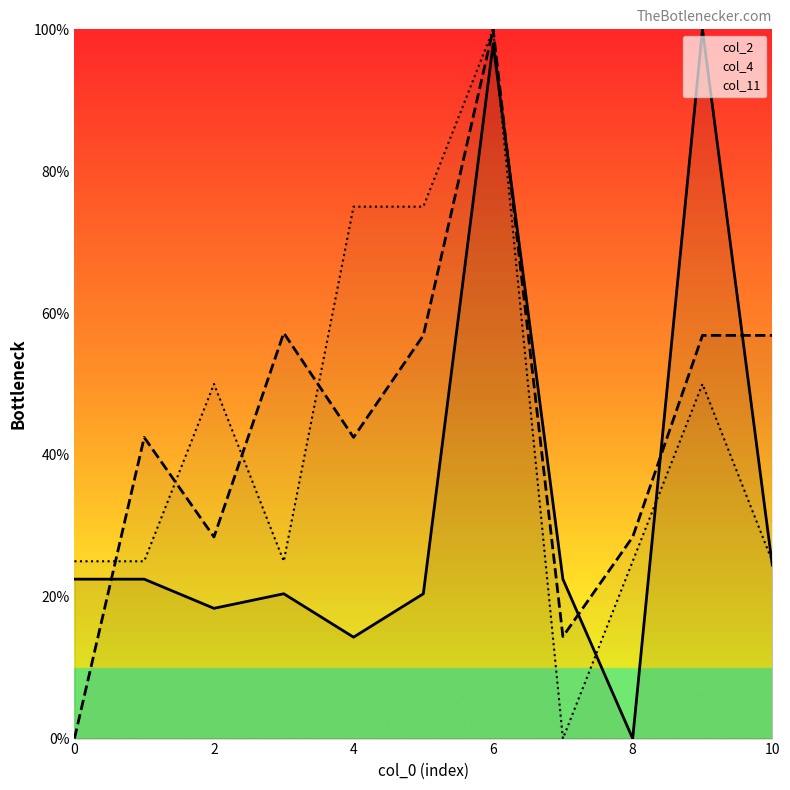

What is the sum of all col_11 values?

475.0